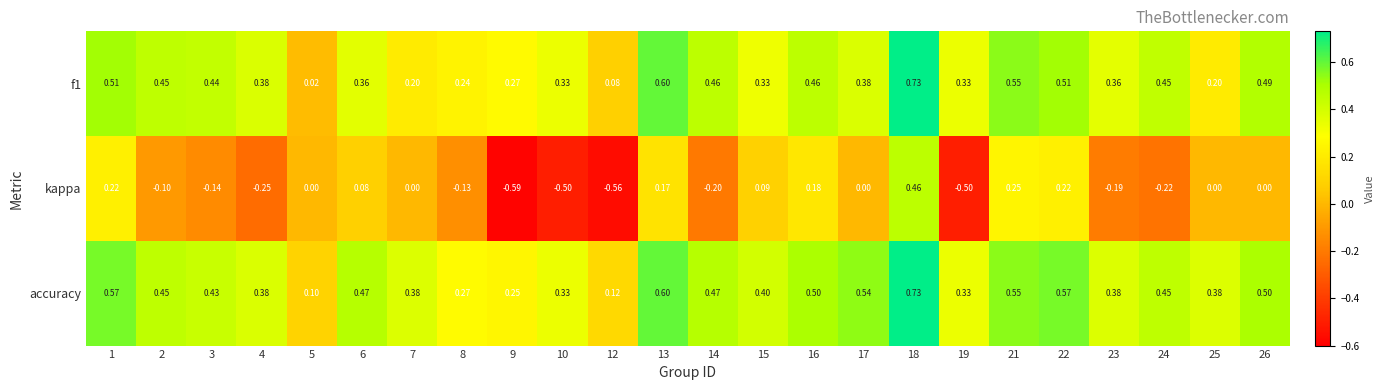

How many categories are shown in the chart?

24